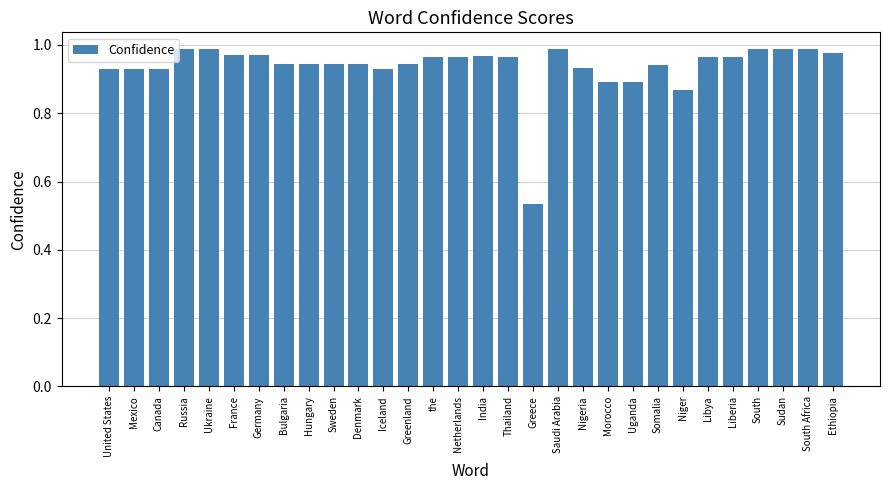

Which category has the lowest value across all series?

Greece